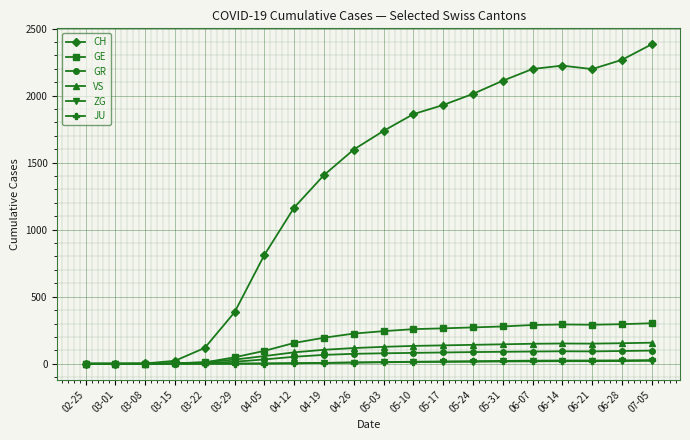

What is the total value across all series at 03-22?

143